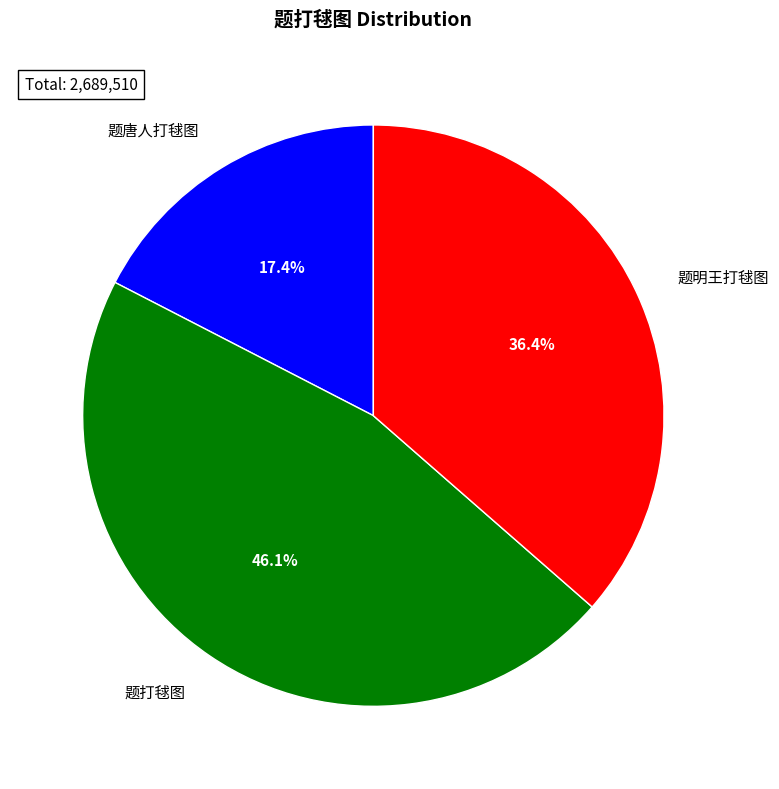

Between 题唐人打毬图 and 题打毬图, which is larger?

题打毬图